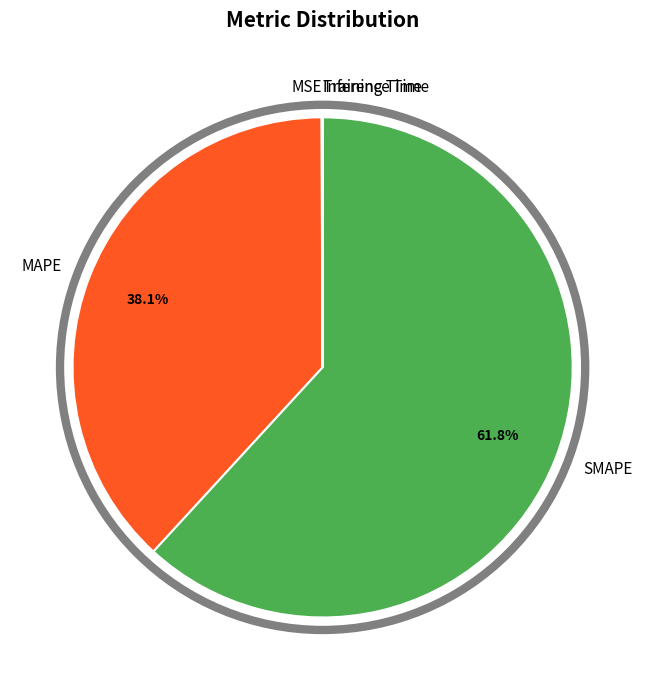

Is there any slice that represents more than half of the pie?

Yes